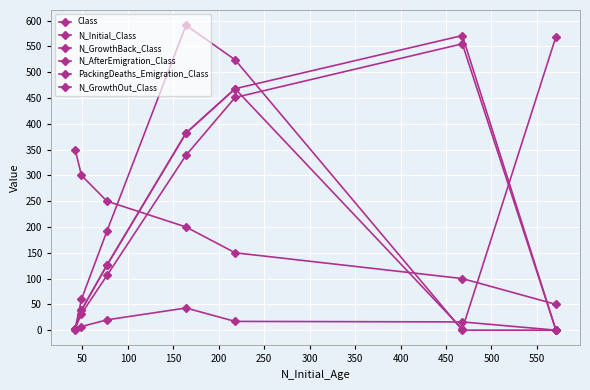

At which label does N_GrowthBack_Class first exceed 126?

50